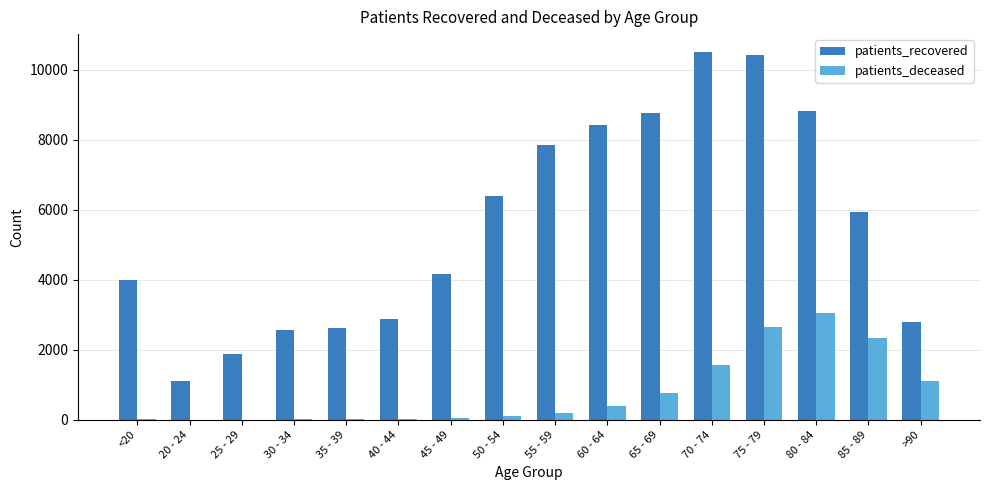

How many data points does each series have?

16